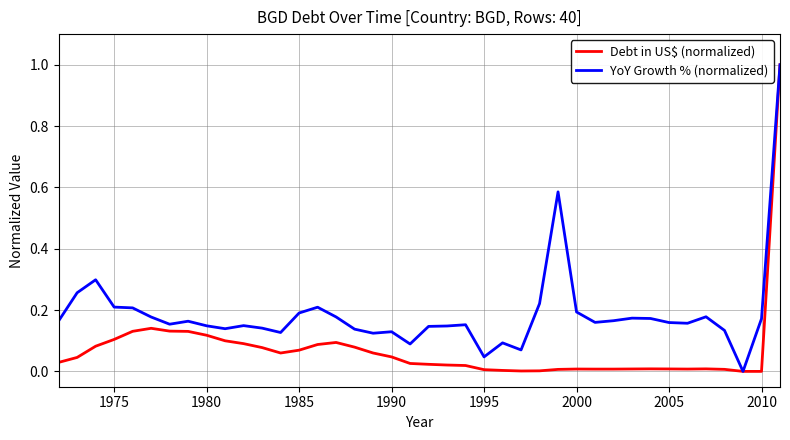

Is this an area chart (filled region under the line)?

No